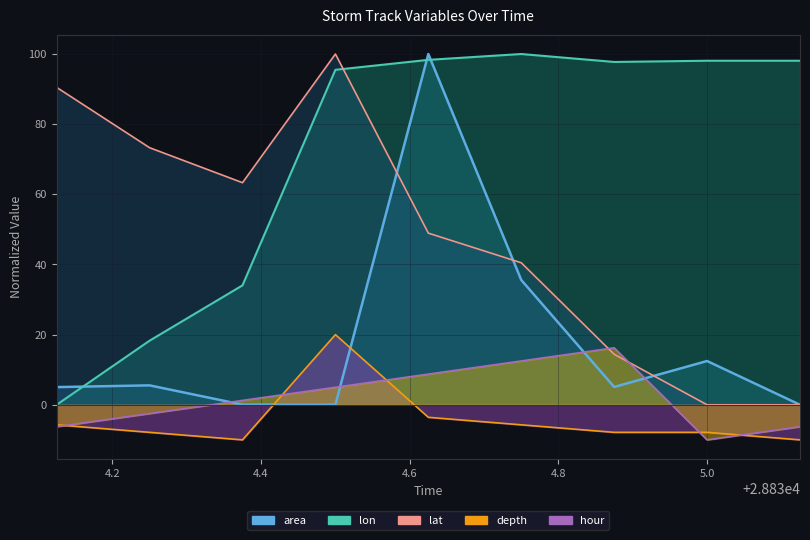

At how many categories does at least one series exceed 91?

6